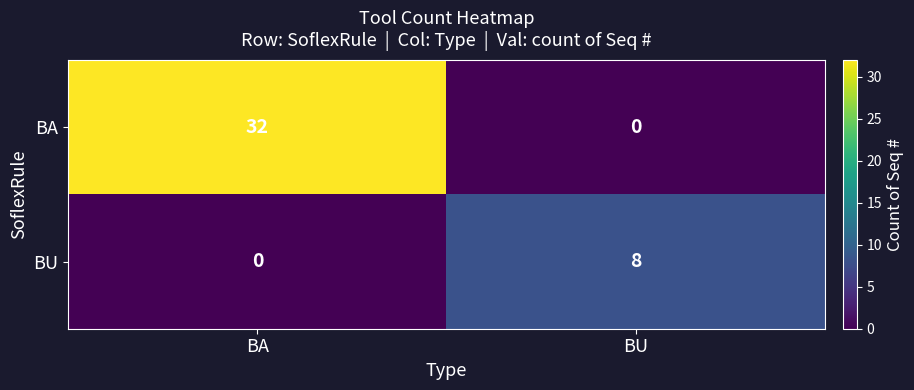

Reading left to right, extract all data points from this chart.

BA: 32	0
BU: 0	8